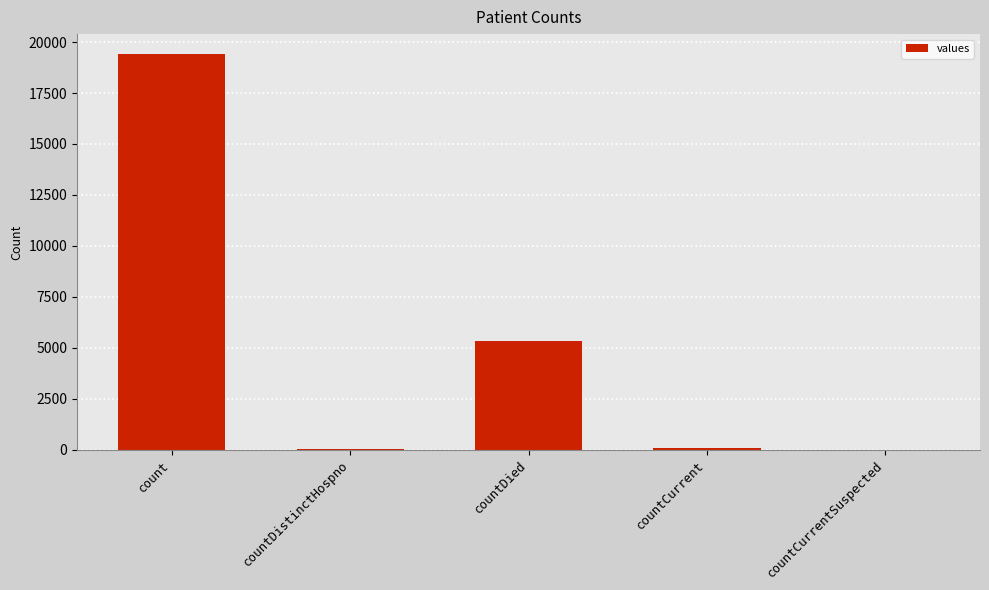

Between countDied and countCurrentSuspected, which is larger?

countDied